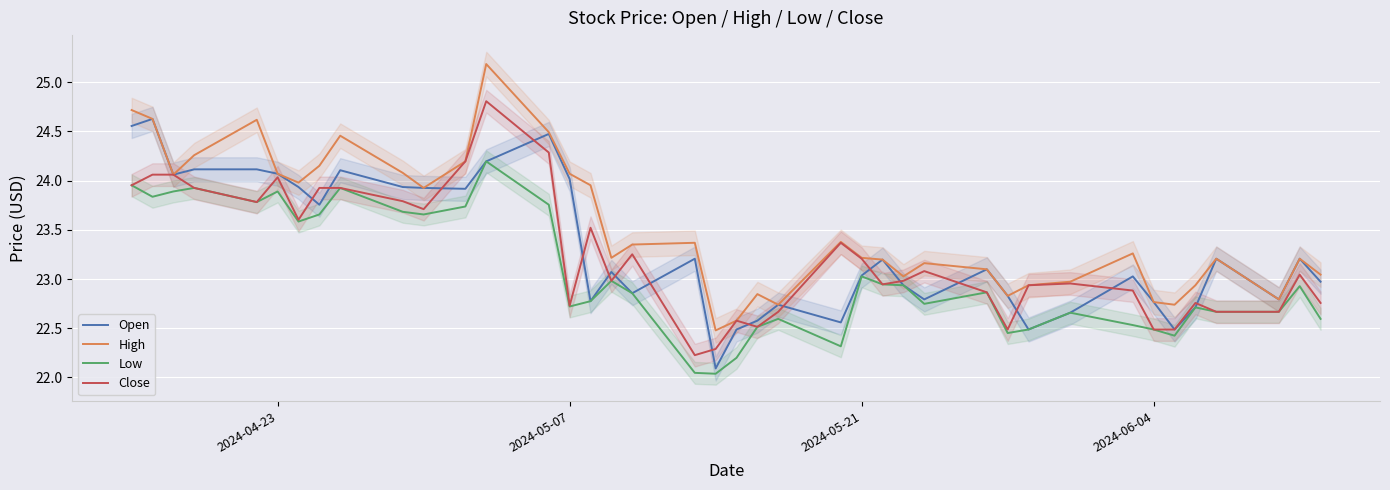

True or false: Low and High intersect in this chart.

False